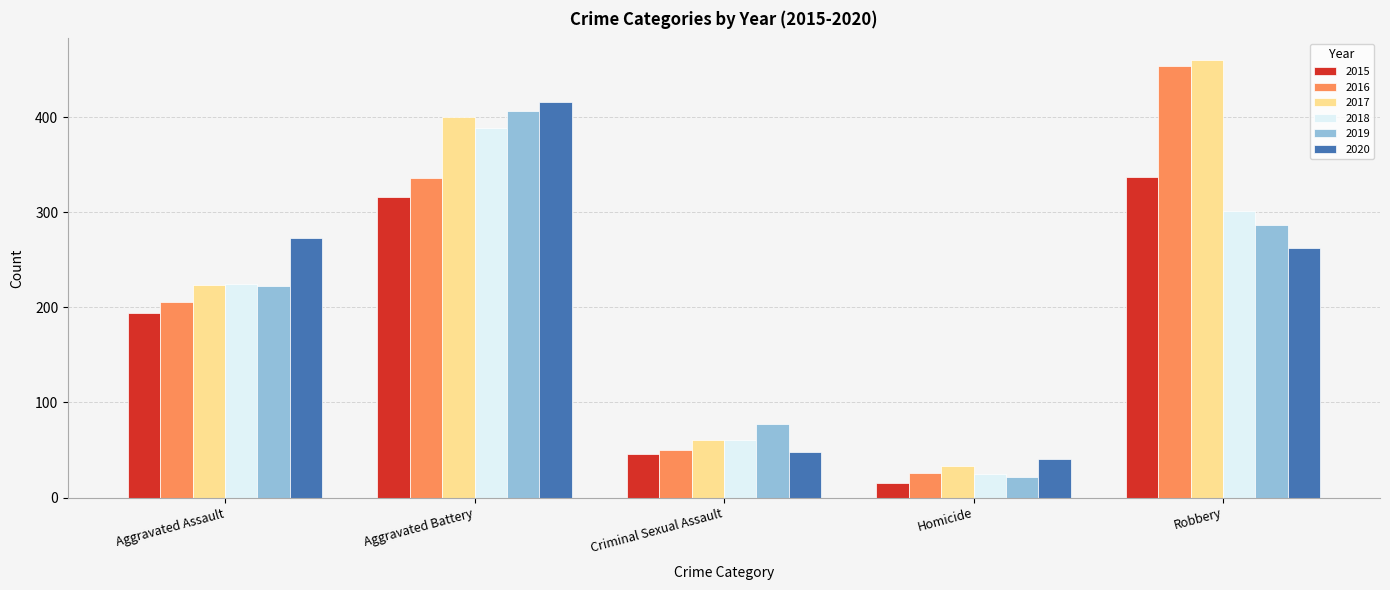

What position from the right is Criminal Sexual Assault?

3